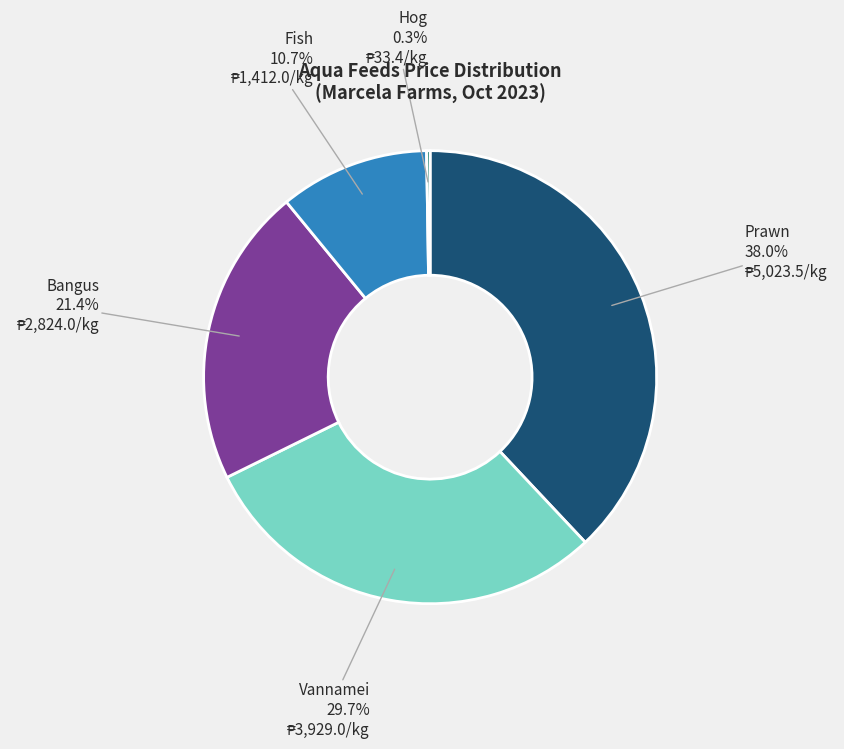

Does any single category account for the majority?

No